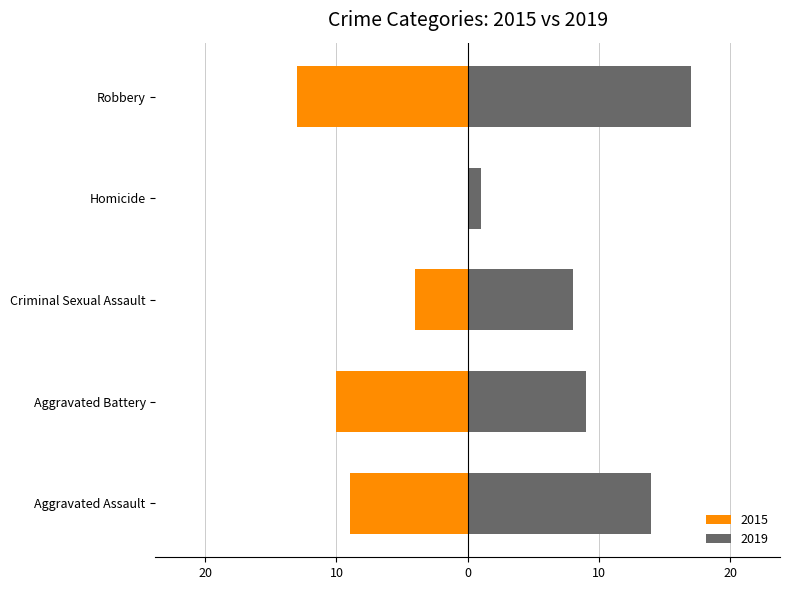

Reading left to right, list all the values displayed in this chart.

2015: Aggravated Assault=-9	Aggravated Battery=-10	Criminal Sexual Assault=-4	Homicide=0	Robbery=-13
2019: Aggravated Assault=14	Aggravated Battery=9	Criminal Sexual Assault=8	Homicide=1	Robbery=17